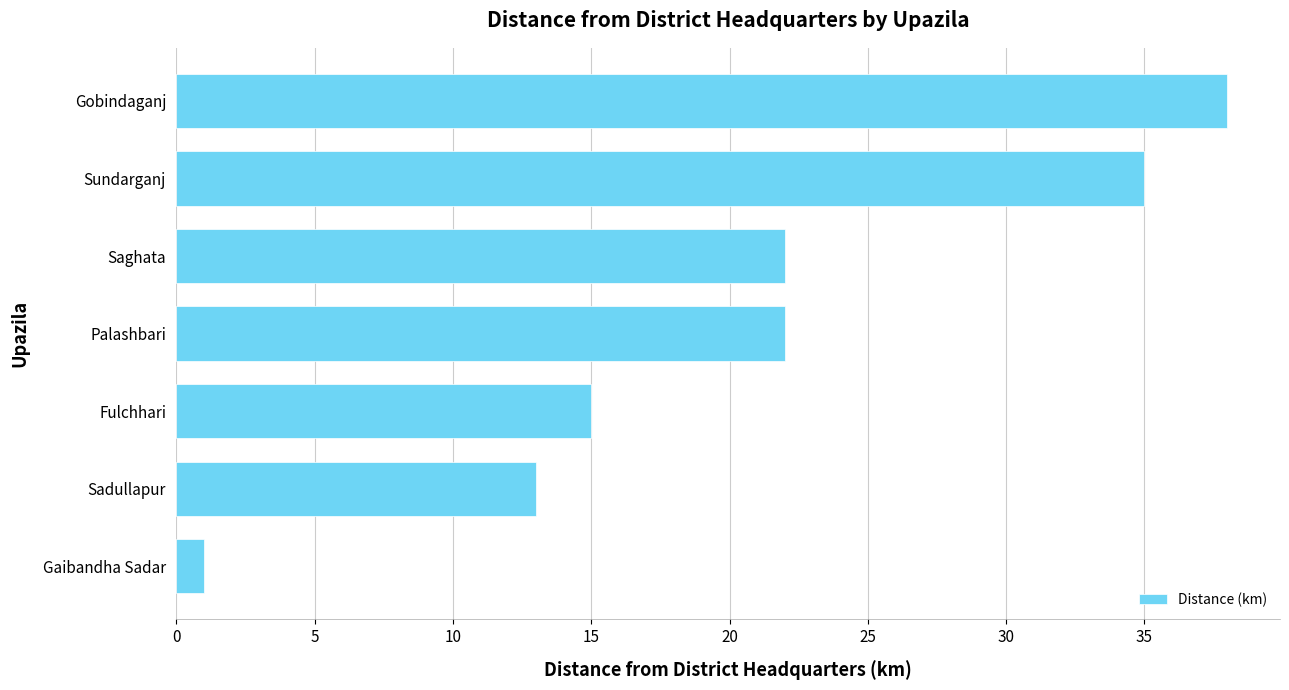

The chart shows a value of 15 at Fulchhari. True or false?

True